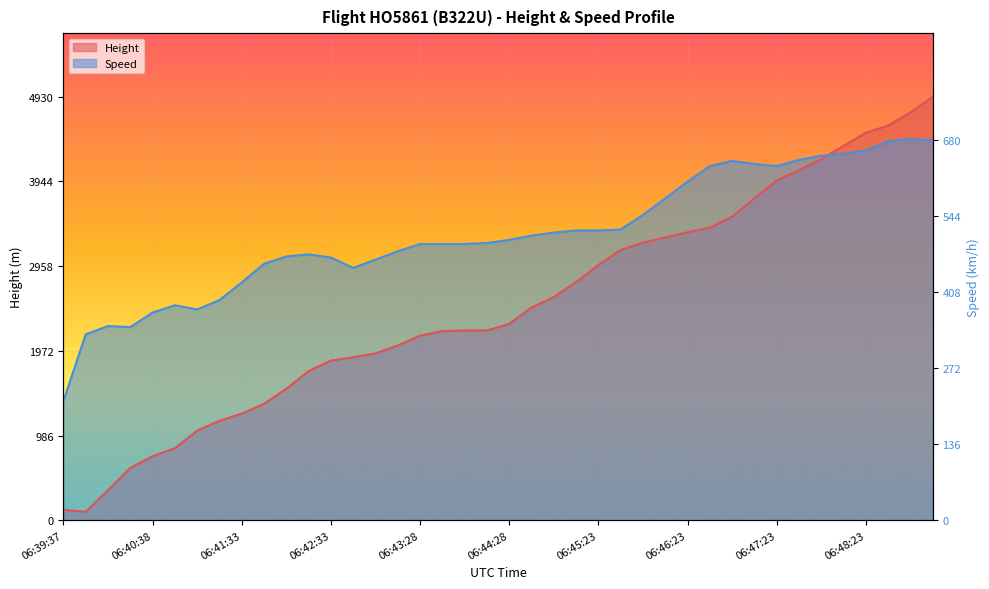

Rank the series by their average value, from highest to lowest.

Speed, Height